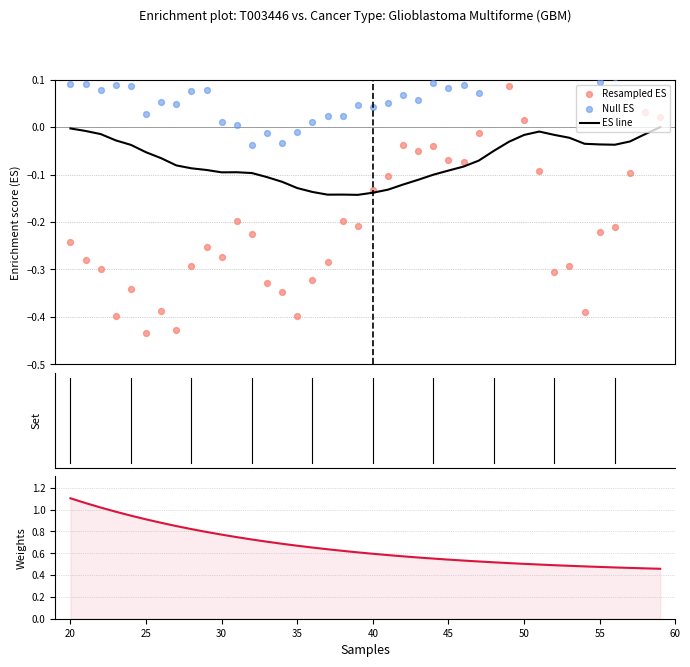

Is the value of Null ES at 19 greater than the value of Resampled ES at 24?

Yes